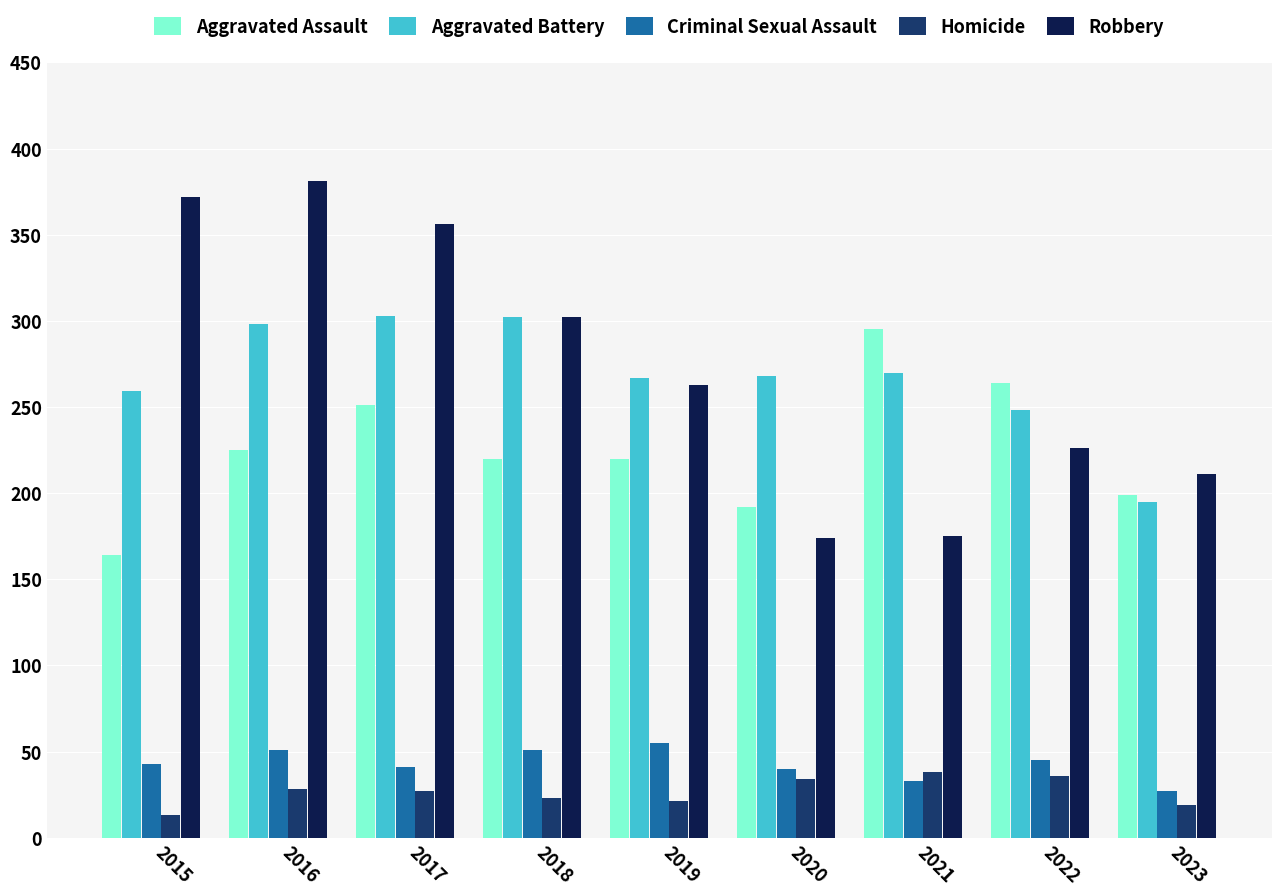

At which label is Robbery closest to 277?

2019